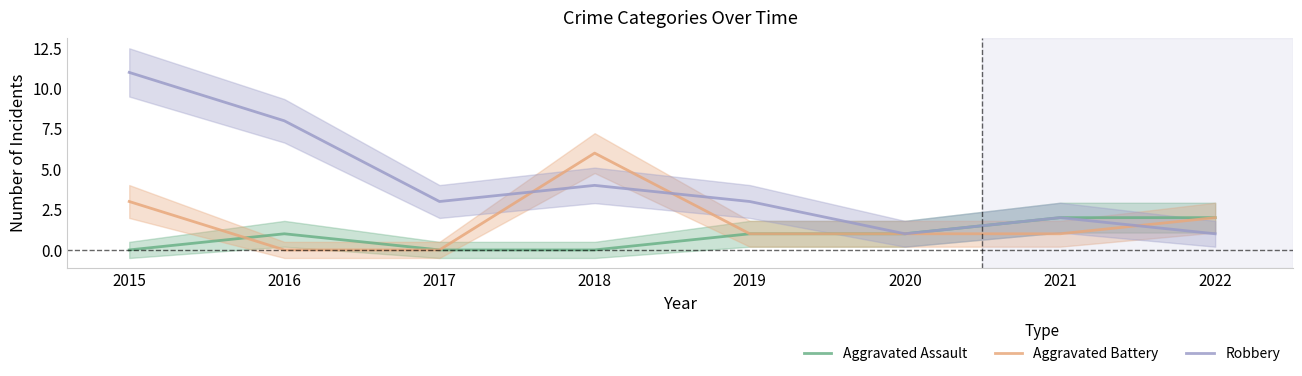

Where do Aggravated Battery and Aggravated Assault first cross each other?

2015 and 2016